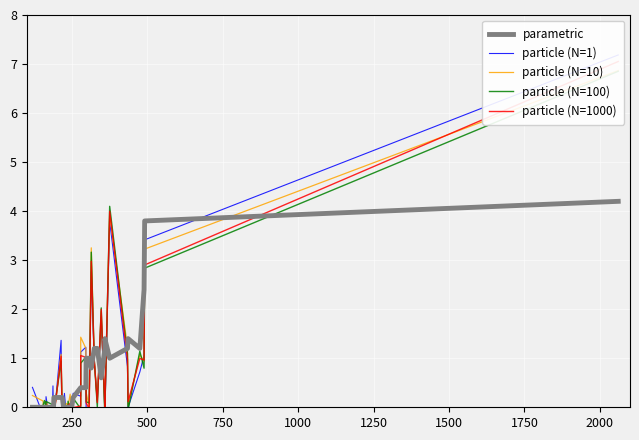

What are all the series names shown in the legend?

parametric, particle (N=1), particle (N=10), particle (N=100), particle (N=1000)